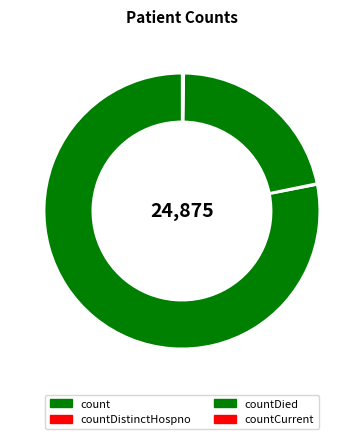

The count slice represents 78% of the pie. True or false?

True